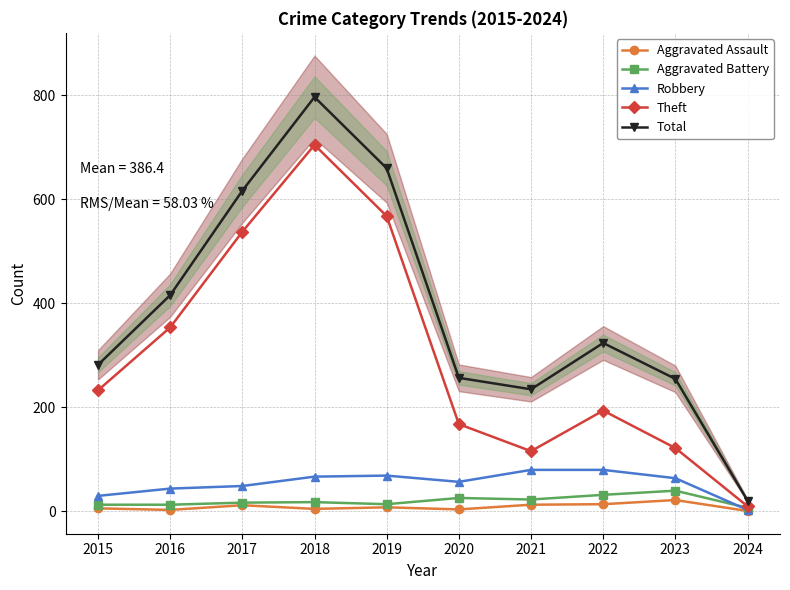

How many lines are shown in the chart?

5